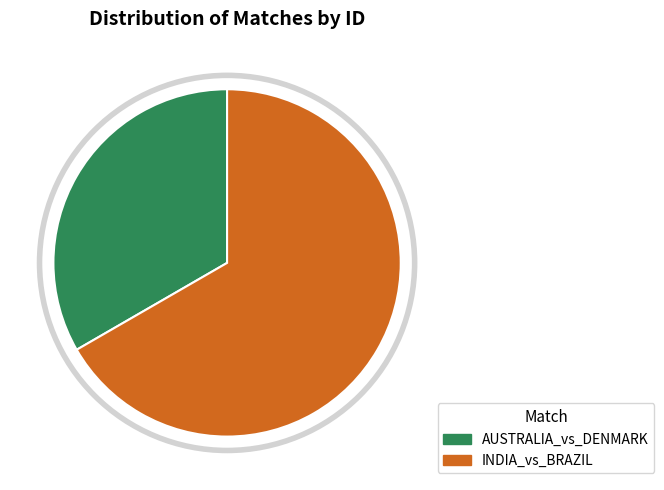

Rank the categories by value from lowest to highest.

AUSTRALIA_vs_DENMARK, INDIA_vs_BRAZIL